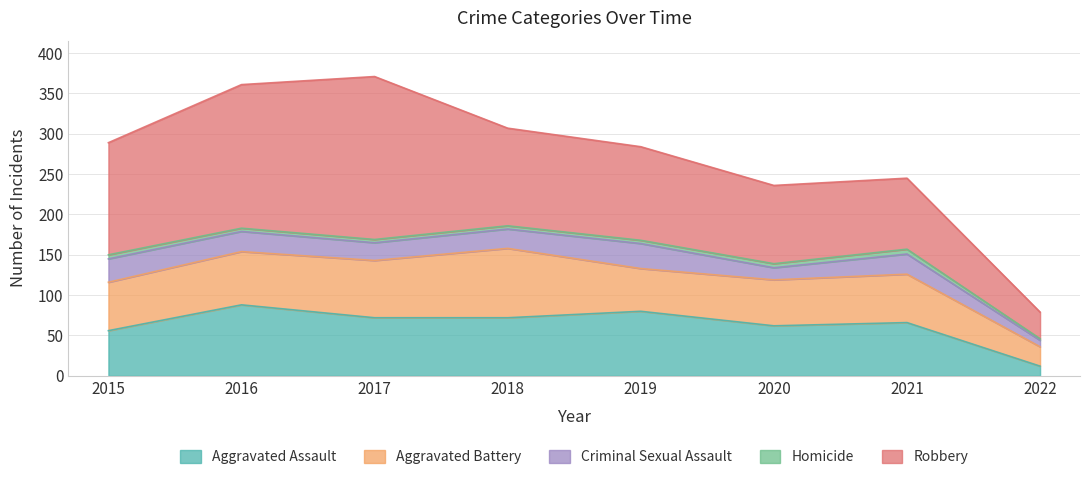

Is it true that Homicide equals 4 at 2016?

True